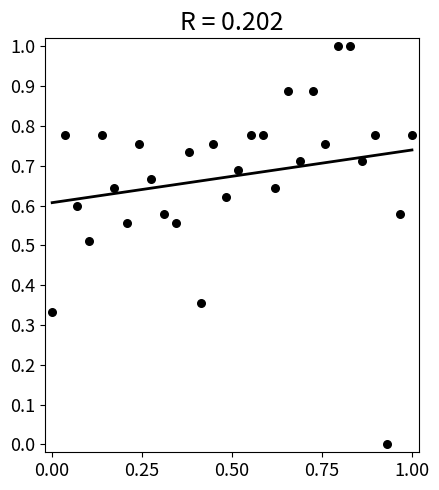

What is the range of X values (max minus min)?

1.0